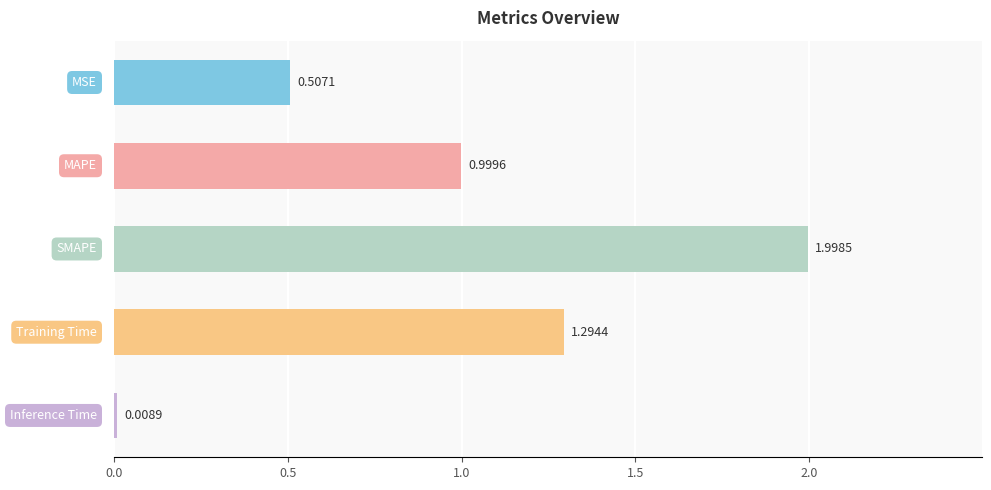

What is the average value?

1.0